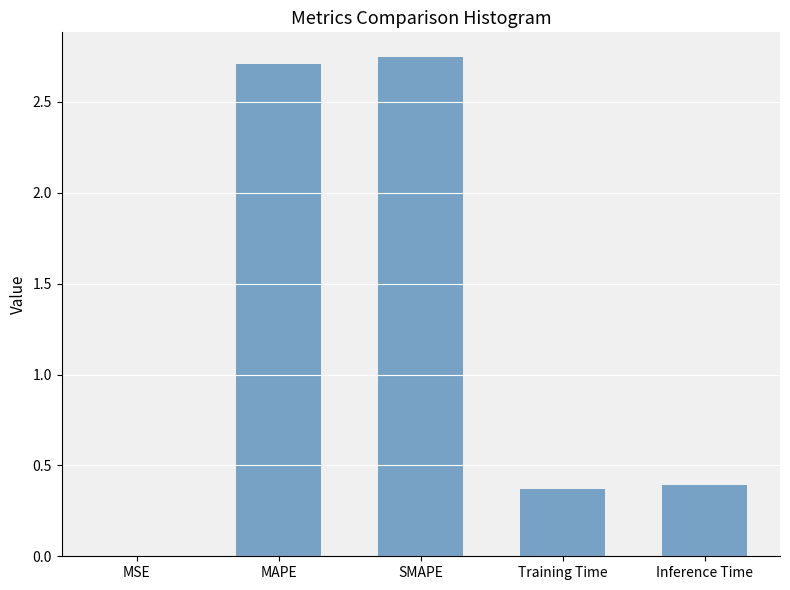

Are the bars horizontal?

No